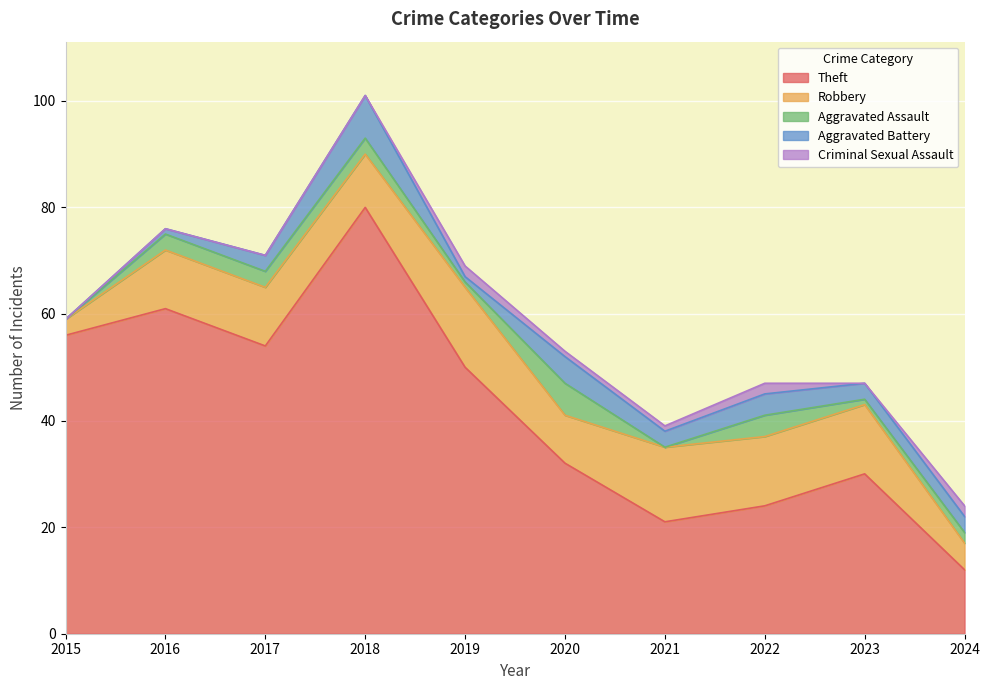

Is the value of Theft at 2021 greater than the value of Criminal Sexual Assault at 2020?

Yes